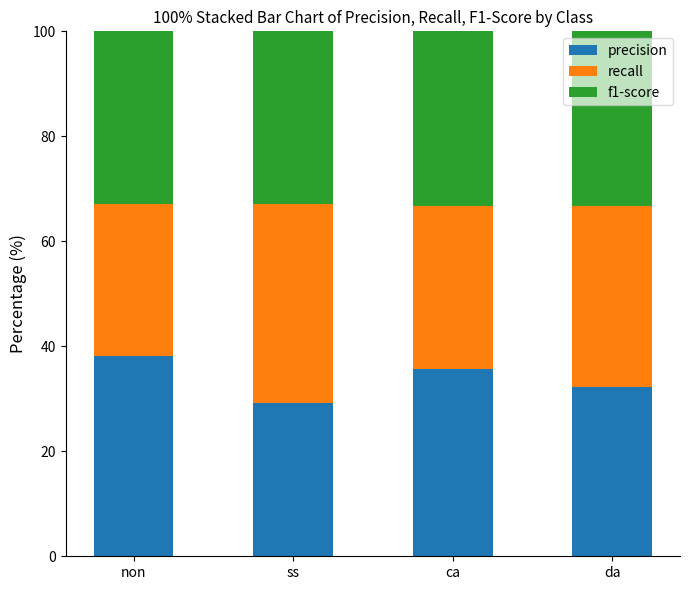

List the labels in order of precision value, largest first.

non, ca, da, ss